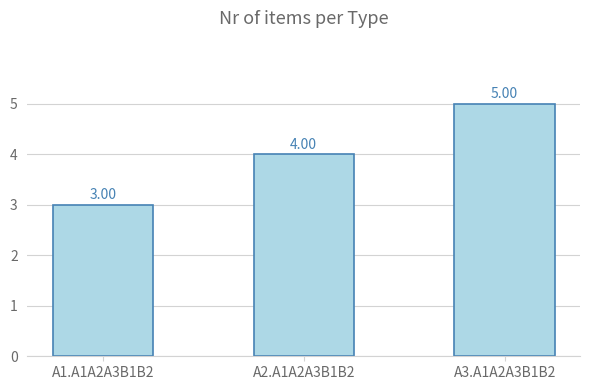

What value does the data have at A2.A1A2A3B1B2?

4